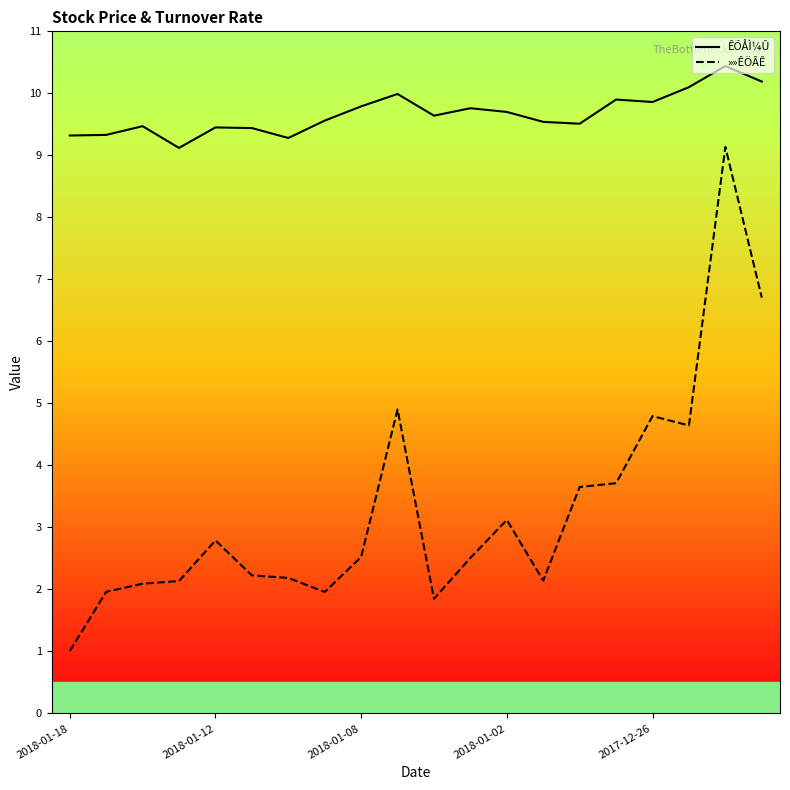

True or false: ÊÕÅÌ¼Û has a value of 9.3 at 2018-01-18.

True